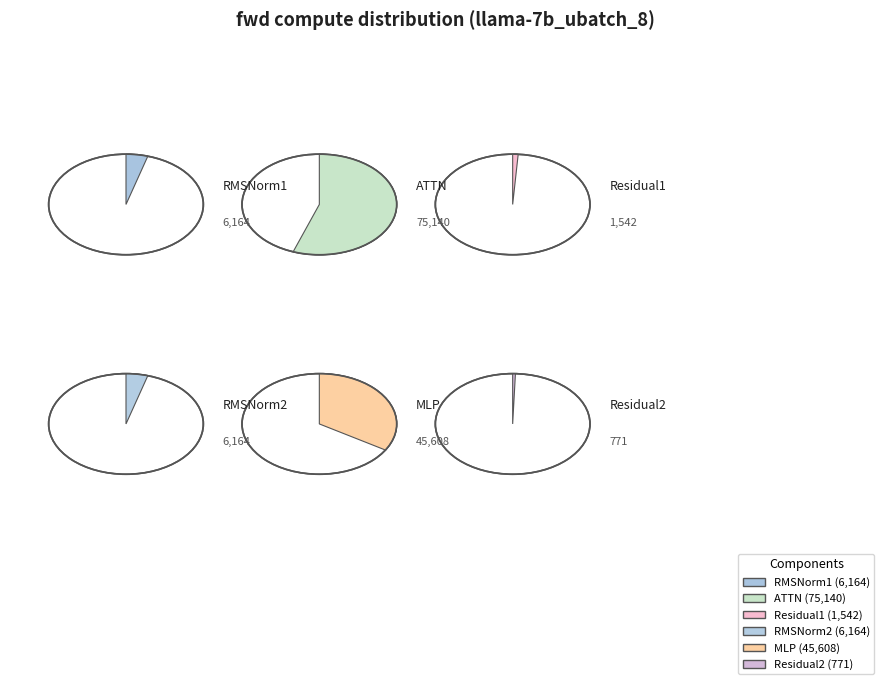

Which category accounts for the majority?

ATTN